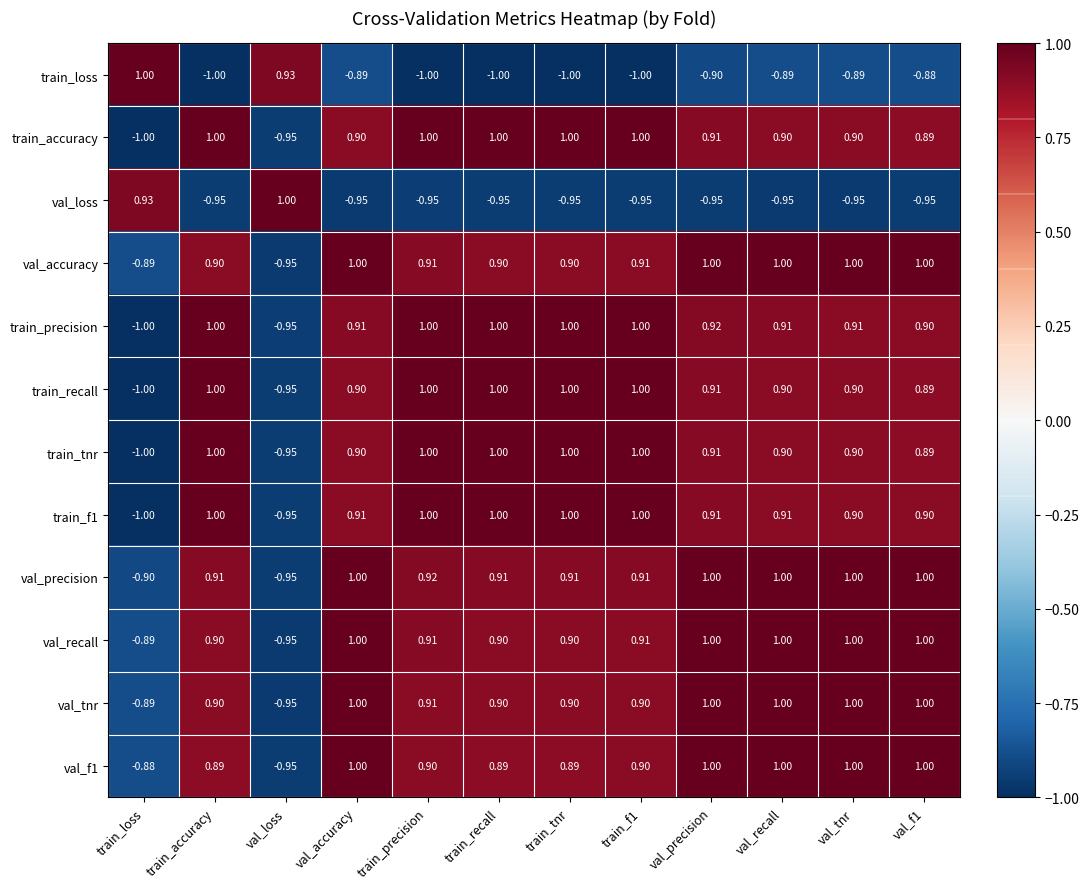

Which category has the highest value in the val_loss series?

val_loss